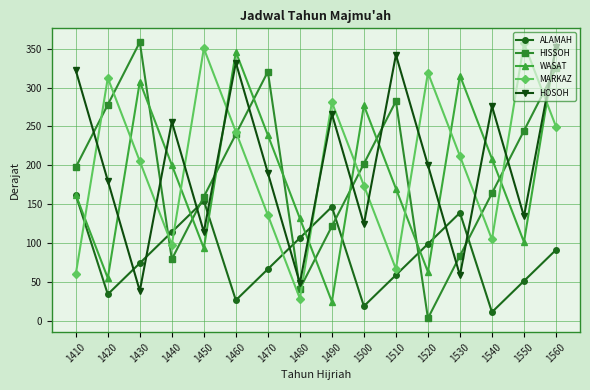

What is the sum of all HOSOH values?

3235.5